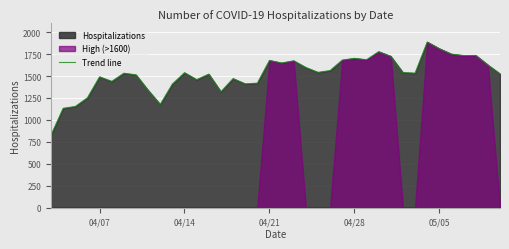

How many points are lower than both their immediate neighbors (excluding endpoints)?

10